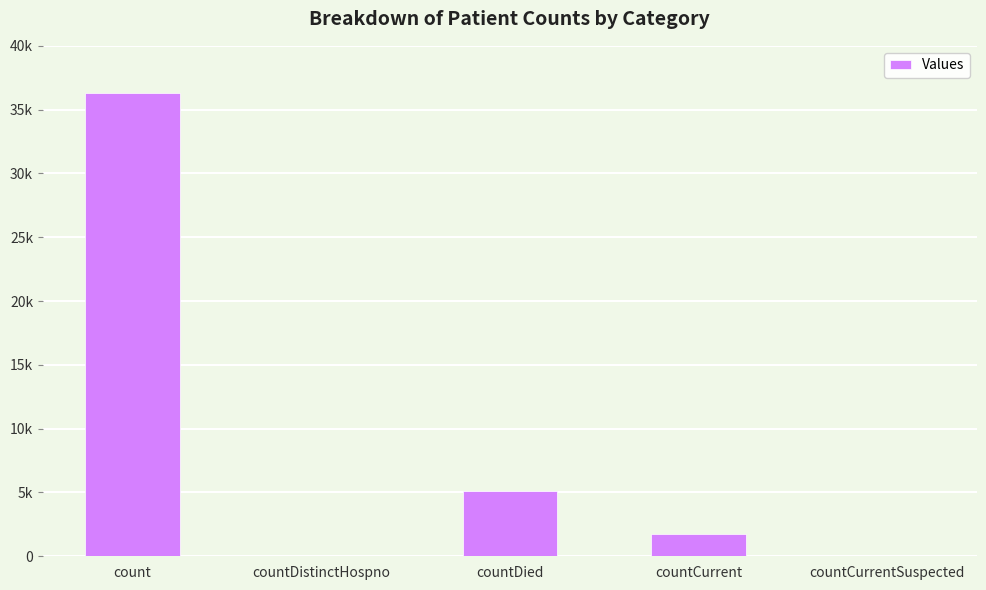

Which has a higher value, count or countDied?

count